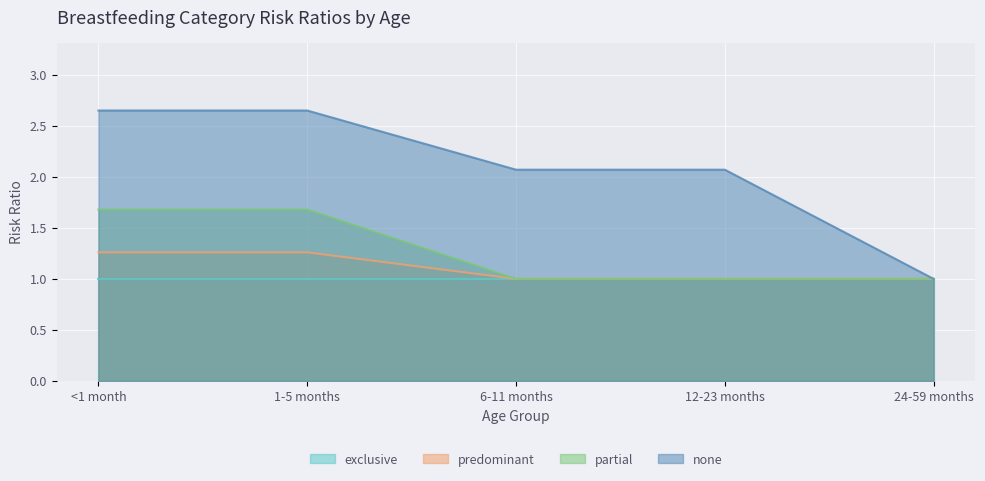

Does the chart display data point markers on the line(s)?

No